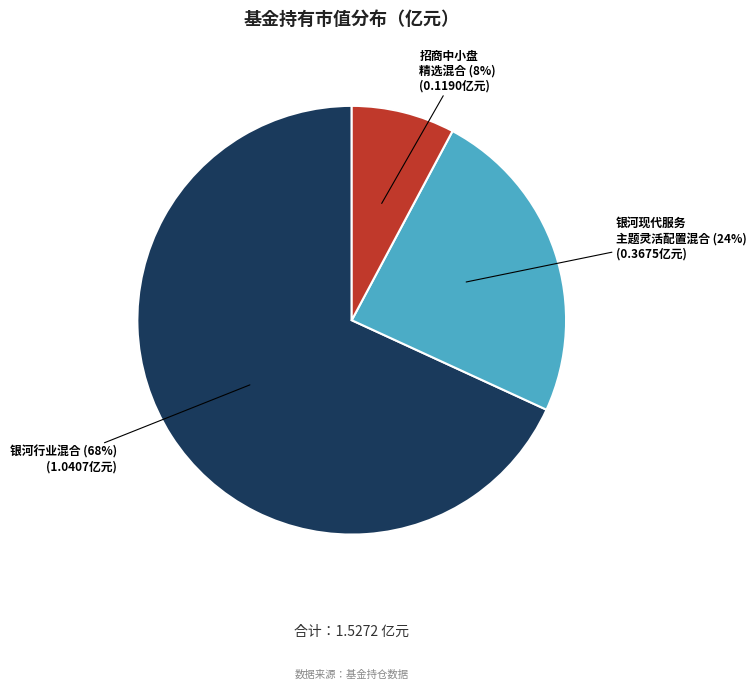

Between 银河行业混合 and 招商中小盘 精选混合, which is larger?

银河行业混合